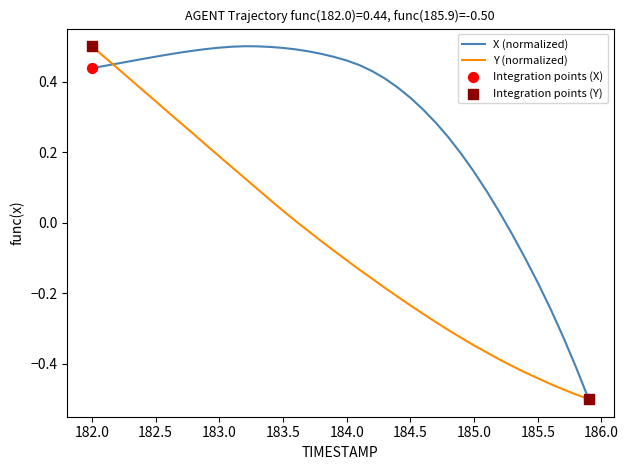

Which series has the largest total across all categories?

X (normalized)